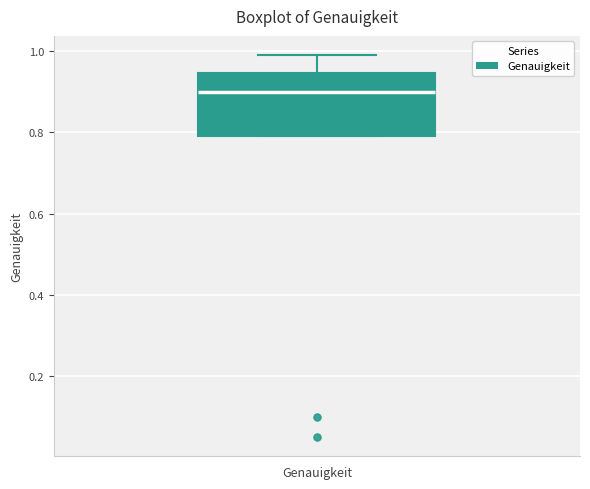

Transcribe this box plot: give where the median line is, the range the box spans, and where the two whiskers end, as read against the y-axis. The values are not printed on the chart, so give them approximately, as read against the axis.

median 0.90, box 0.80 to 0.94, whiskers 0.80 to 1.00